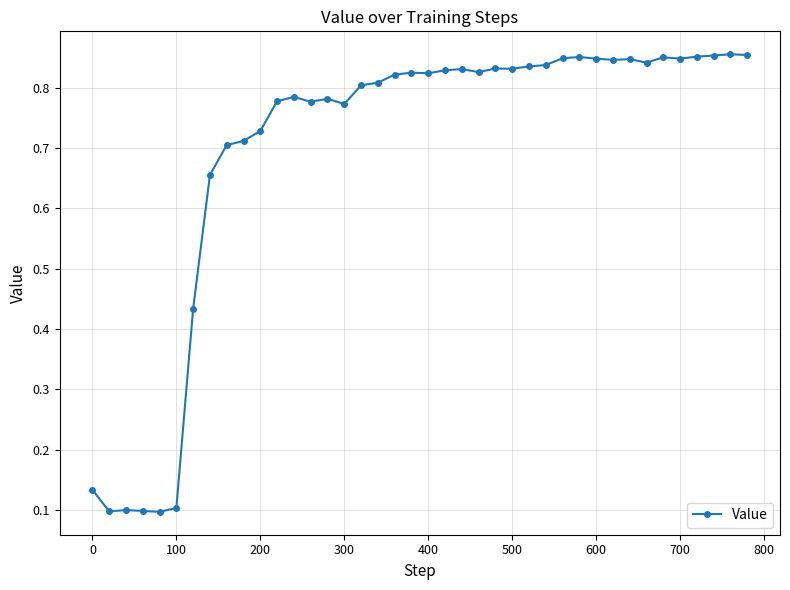

True or false: the data has more than 2 interior local peaks.

True